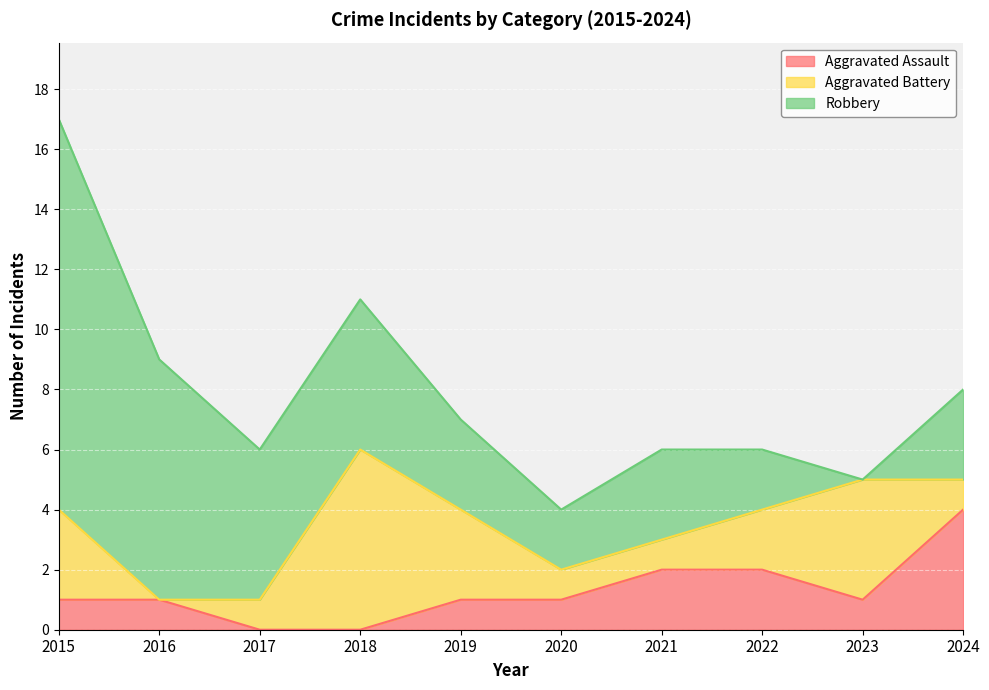

True or false: Aggravated Assault has a value of 1 at 2020.

True